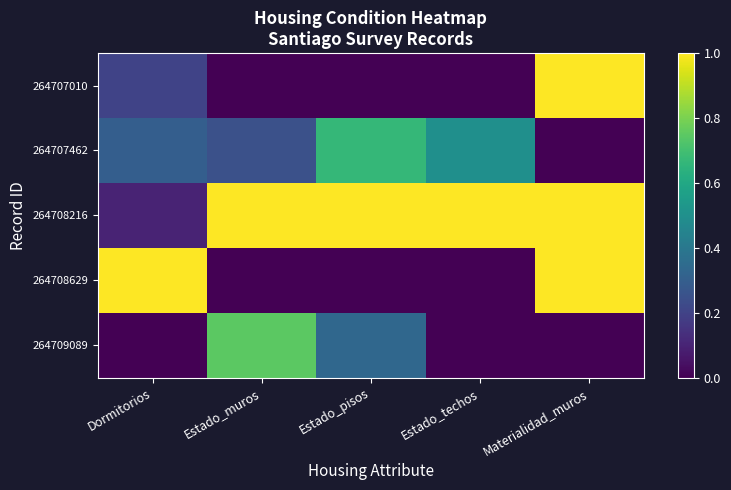

List the series in order of their peak value, highest first.

264708629, 264708216, 264707010, 264709089, 264707462